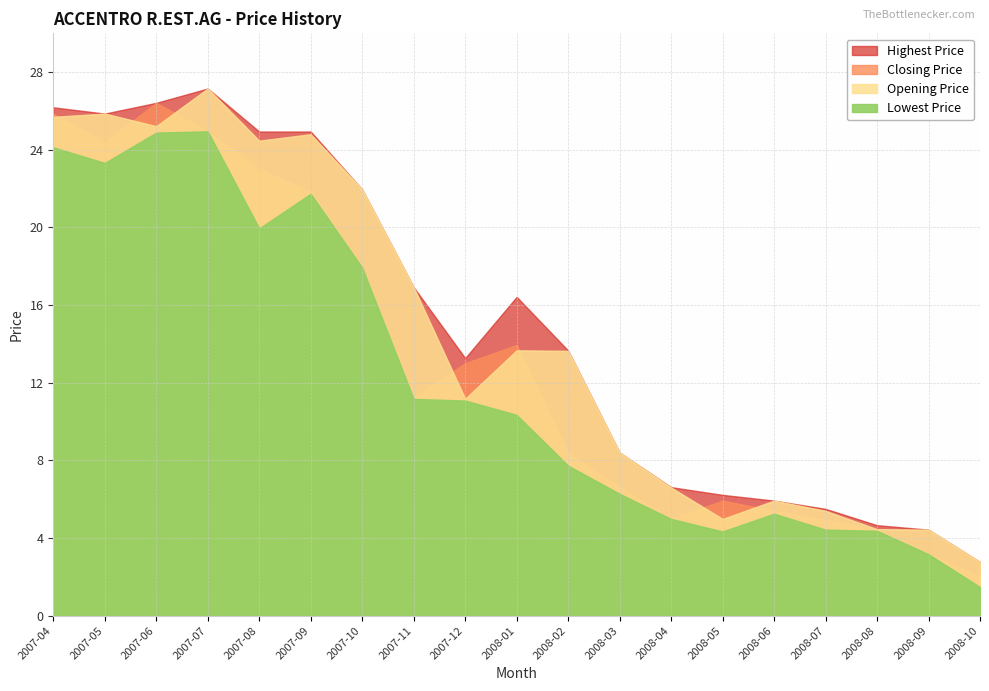

At which label does Highest Price first exceed 13?

2007-04